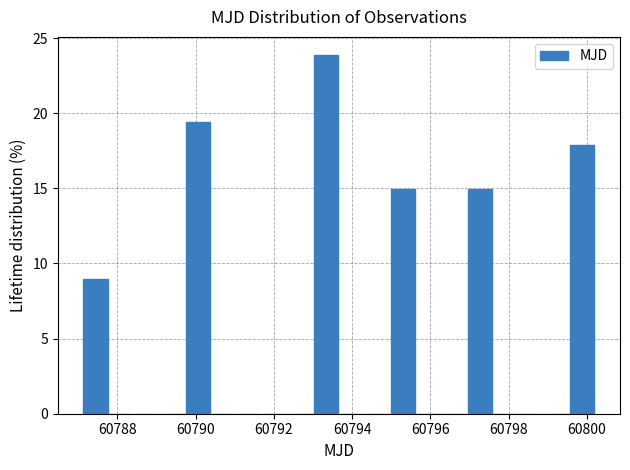

Around what value on the x-axis is the tallest bar? Give the approximate position of its centre, as read against the axis.

60793.4